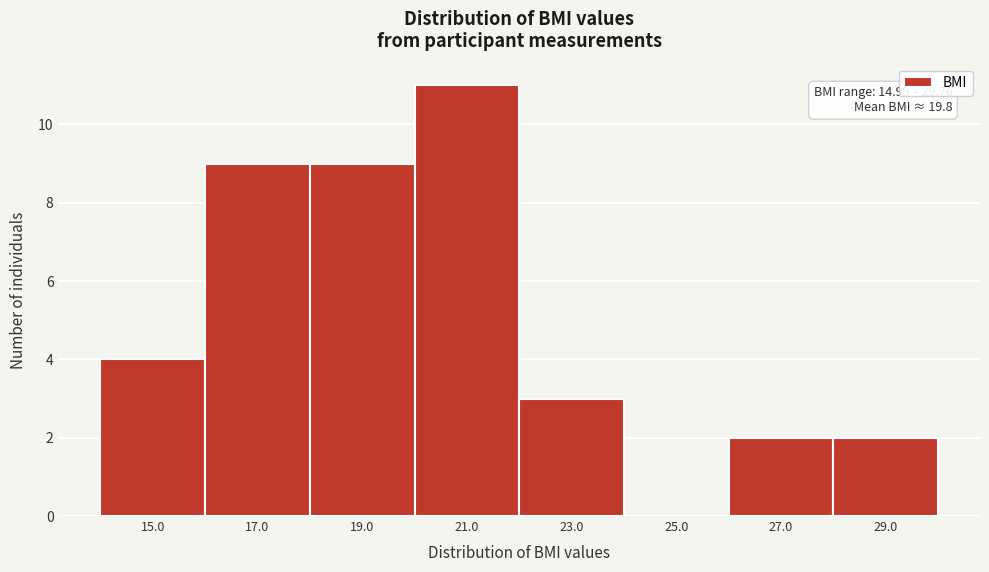

Which range on the x-axis has the tallest bar?

20 to 22